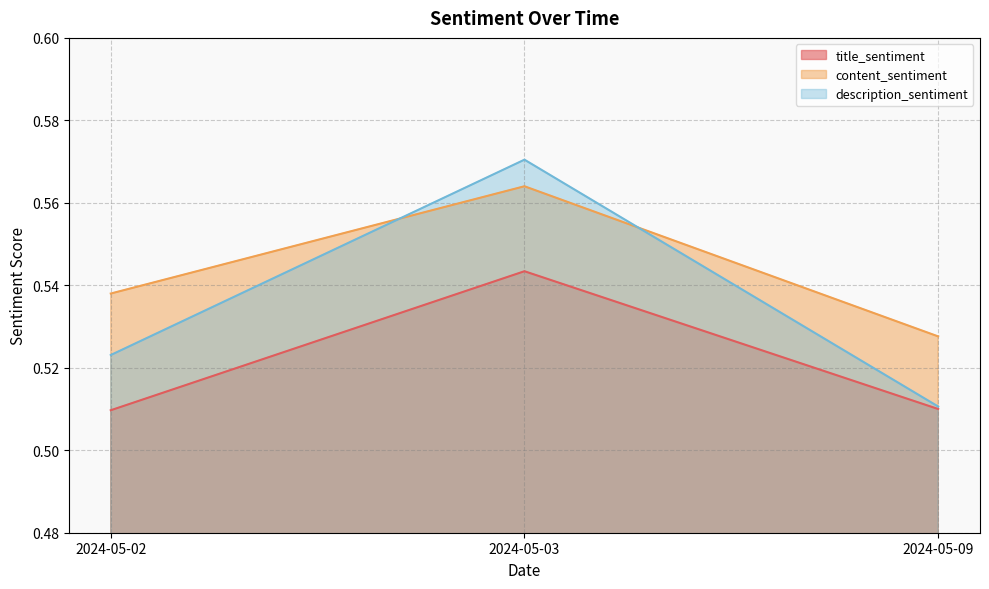

Rank the categories by content_sentiment value from highest to lowest.

2024-05-03, 2024-05-02, 2024-05-09